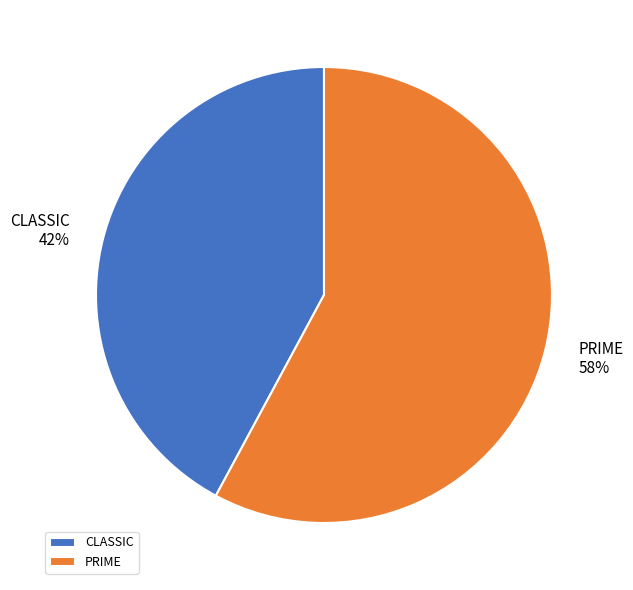

Count the number of slices in the pie.

2